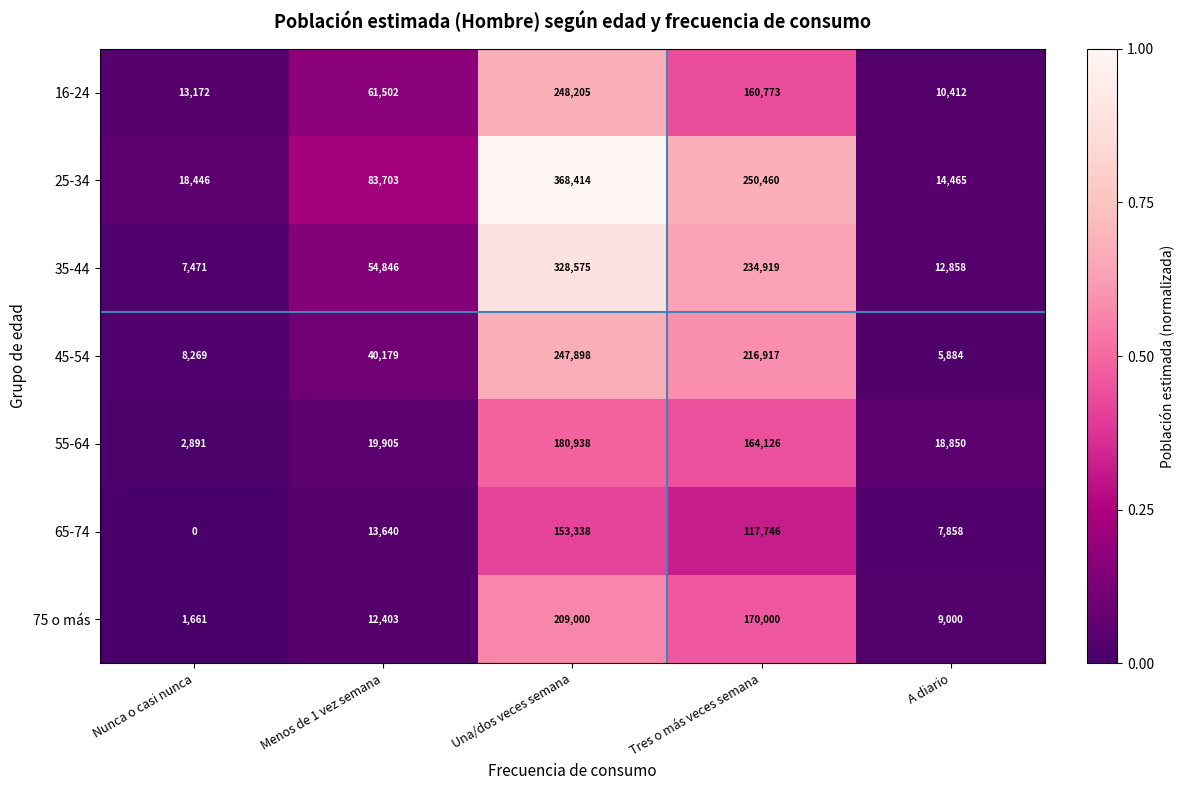

List the series in order of their peak value, lowest first.

65-74, 55-64, 75 o más, 45-54, 16-24, 35-44, 25-34